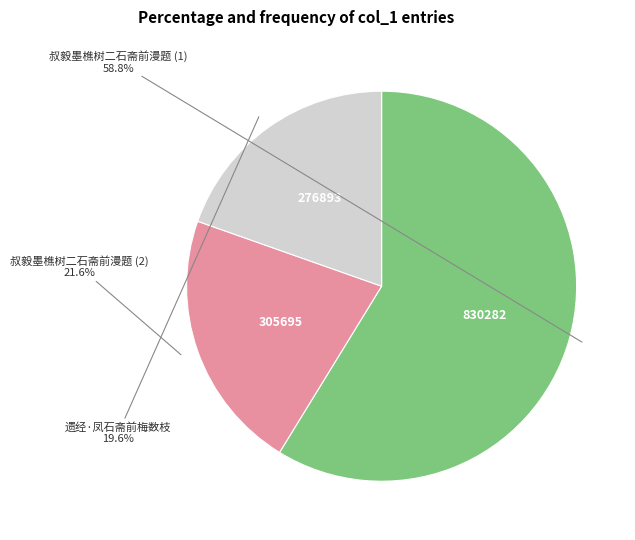

Which has a higher value, 叔毅墨樵树二石斋前漫题 (2) or 遗经·凤石斋前梅数枝?

叔毅墨樵树二石斋前漫题 (2)